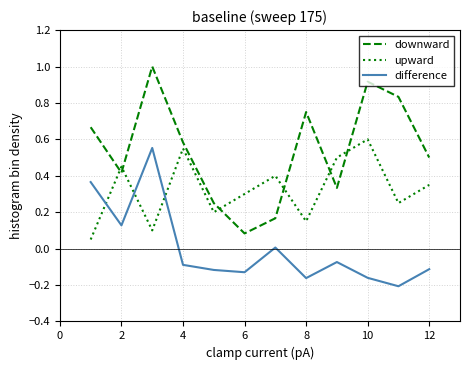

What is the sum of all downward values?

6.5